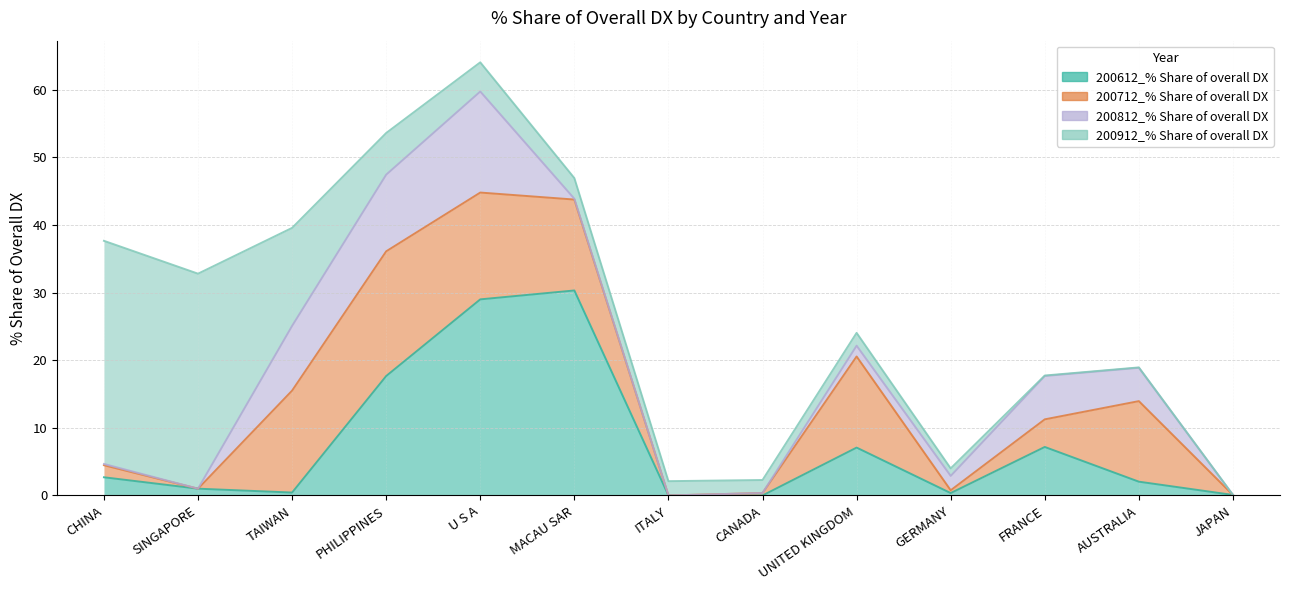

Reading left to right, extract all data points from this chart.

200612_% Share of overall DX: 2.7	1.0	0.4	17.7	29.0	30.3	0.0	0.0	7.1	0.4	7.2	2.0	0.1
200712_% Share of overall DX: 1.8	0.0	15.1	18.4	15.8	13.4	0.0	0.4	13.5	0.4	4.1	11.9	0.0
200812_% Share of overall DX: 0.2	0.0	9.6	11.3	14.9	0.1	0.0	0.0	1.6	2.1	6.4	4.9	0.0
200912_% Share of overall DX: 33.0	31.8	14.5	6.2	4.3	3.1	2.1	1.9	1.9	1.1	0.1	0.1	0.0